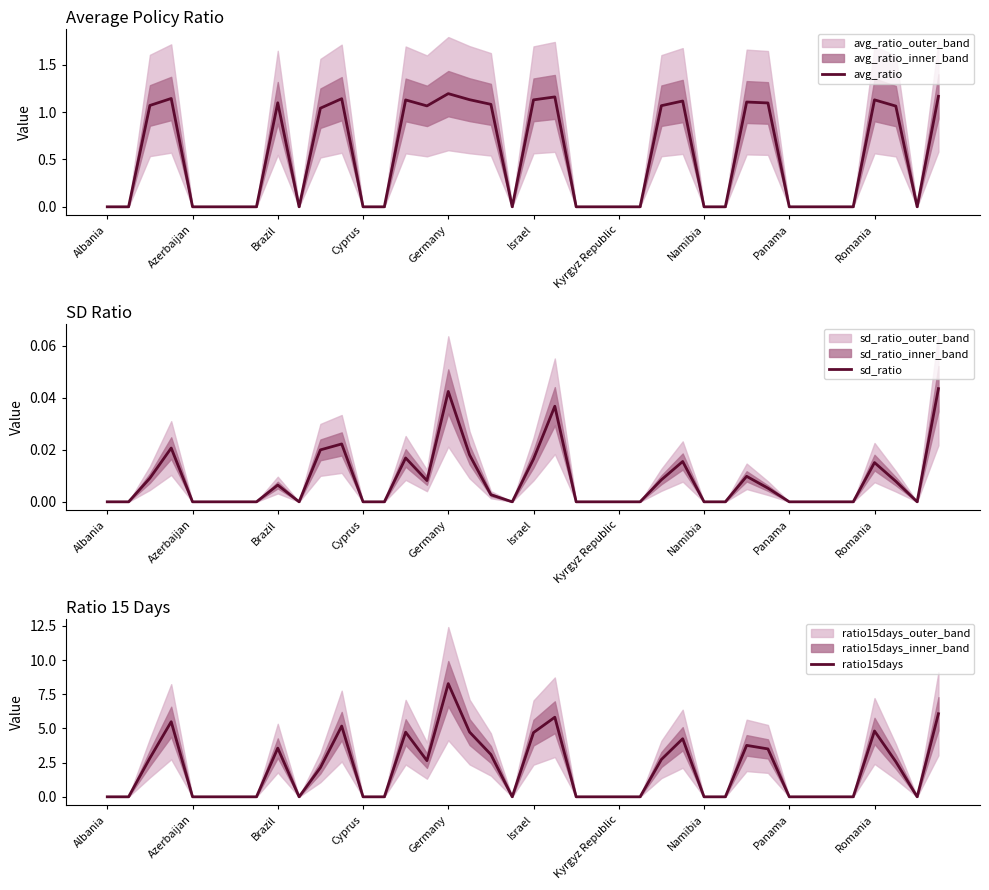

What is the average value of the ratio15days series?

2.0